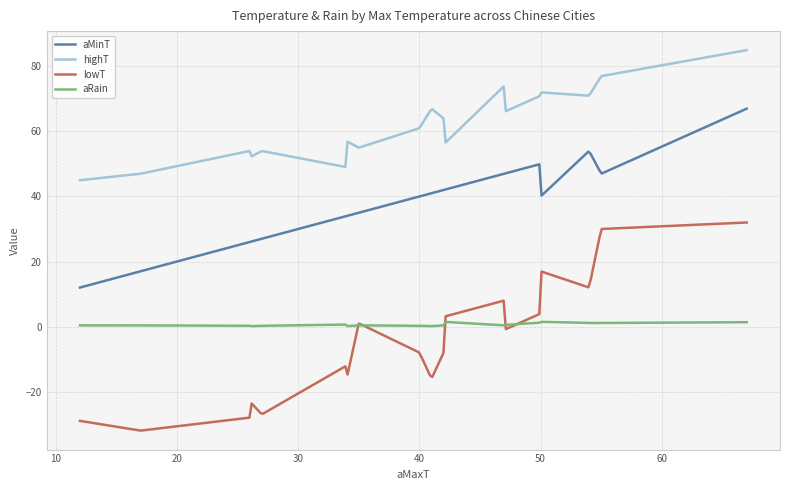

What is the difference between the maximum and second lowest values in the aMinT series?

54.8